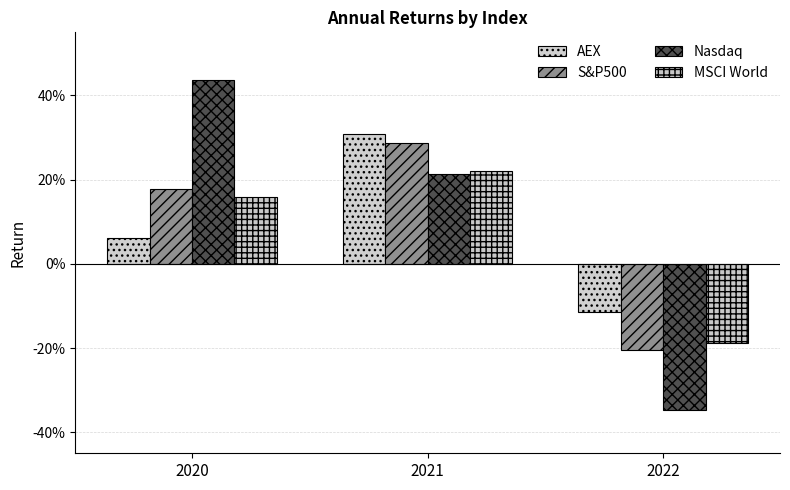

Rank the series by their maximum value, from lowest to highest.

MSCI World, S&P500, AEX, Nasdaq